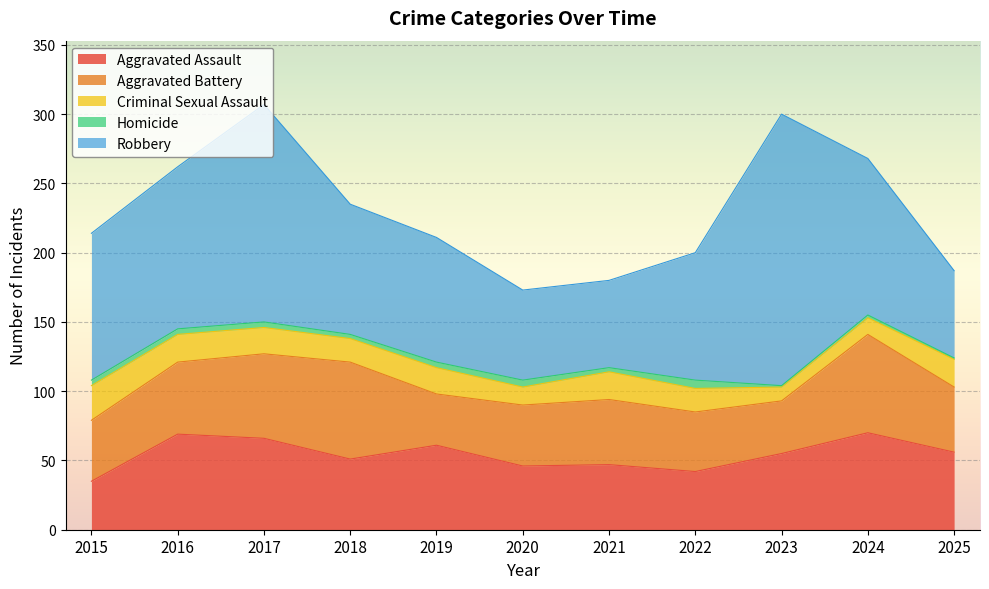

Between 2017 and 2025, which is larger?

2017